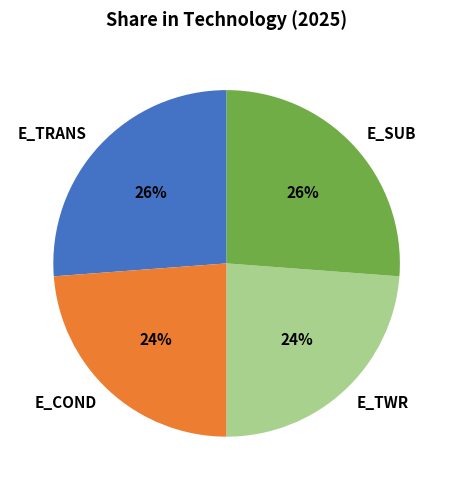

Approximately how many times larger is the value at E_TWR compared to E_TRANS?

0.9